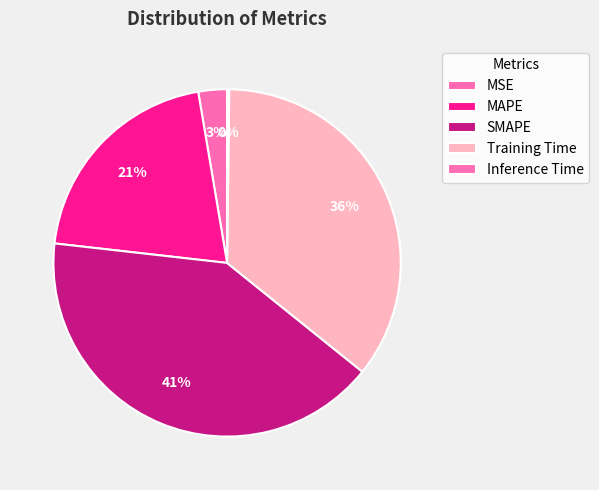

What is the largest slice in the pie chart?

SMAPE